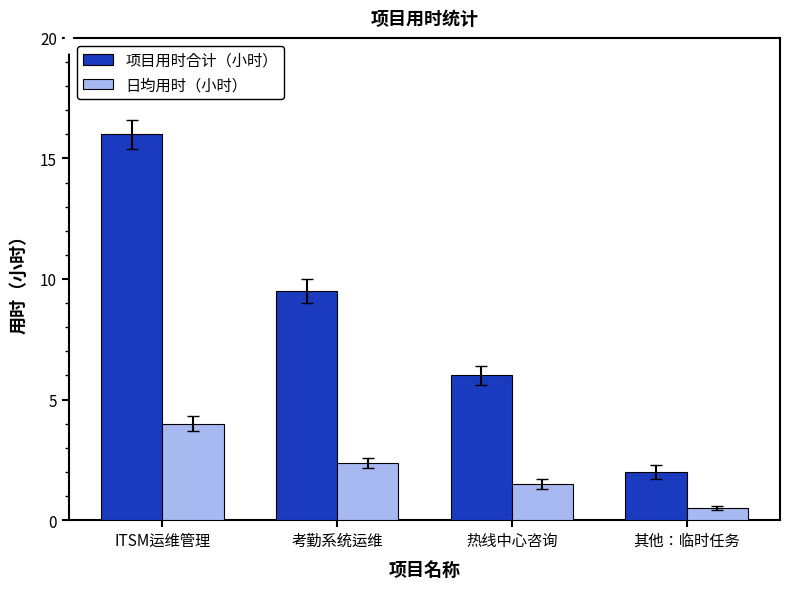

What is the maximum value for 项目用时合计（小时）?

16.0